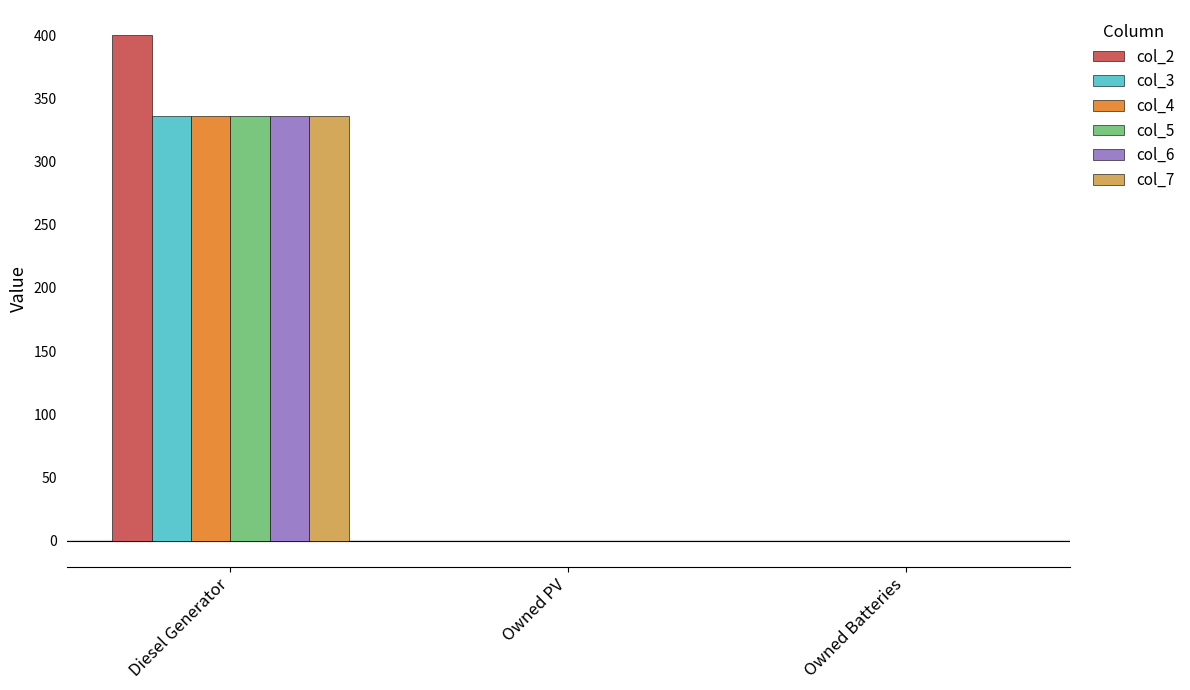

At which label does col_7 reach its peak?

Diesel Generator